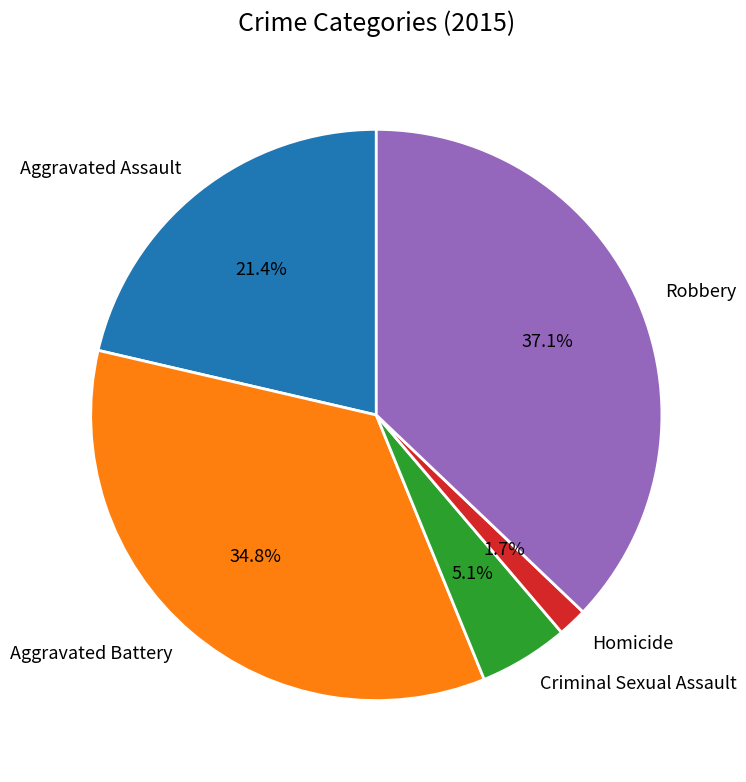

How many segments does this pie chart have?

5